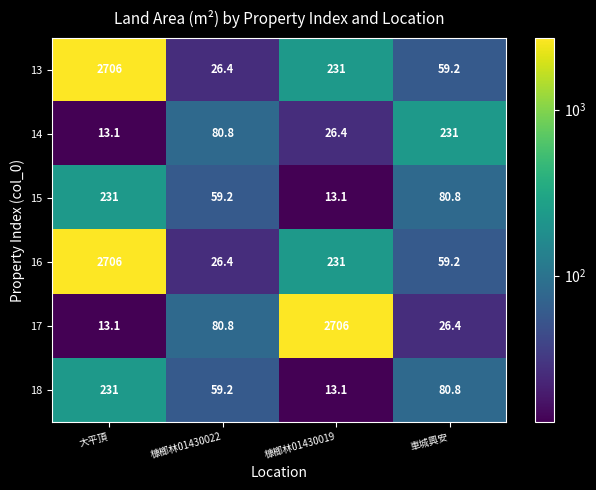

The 17 series shows 26.4 at 車城興安. True or false?

True